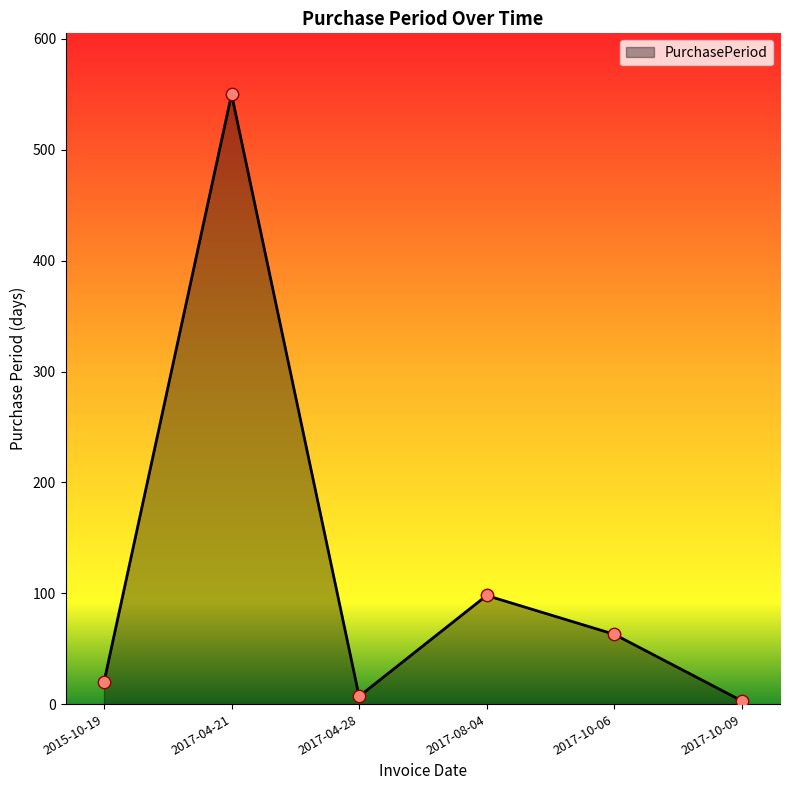

What is the change in value from 2015-10-19 to 2017-04-28?

-13